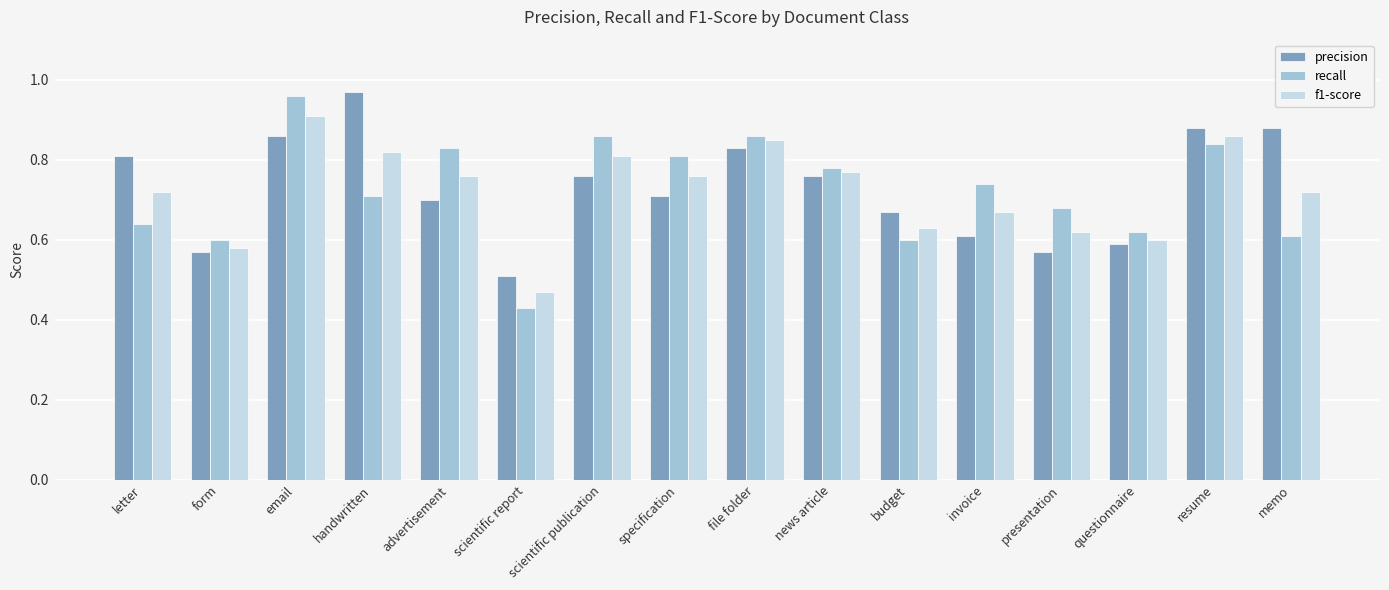

Rank the series at invoice from highest to lowest value.

recall, f1-score, precision